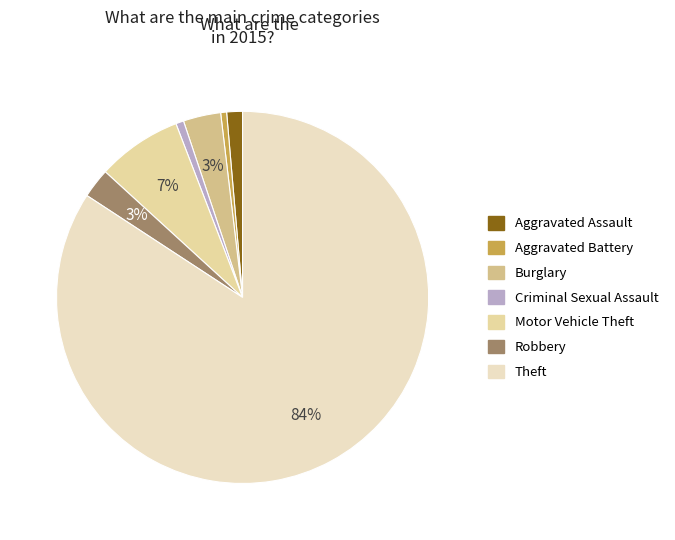

Combined, what portion of the pie is Criminal Sexual Assault and Aggravated Battery?

1.2%